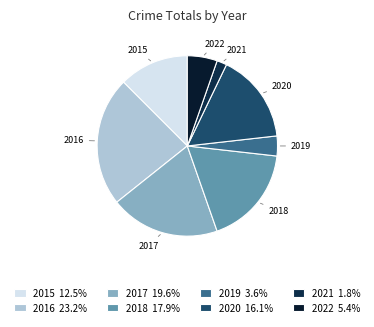

Rank the categories by value from highest to lowest.

2016, 2017, 2018, 2020, 2015, 2022, 2019, 2021